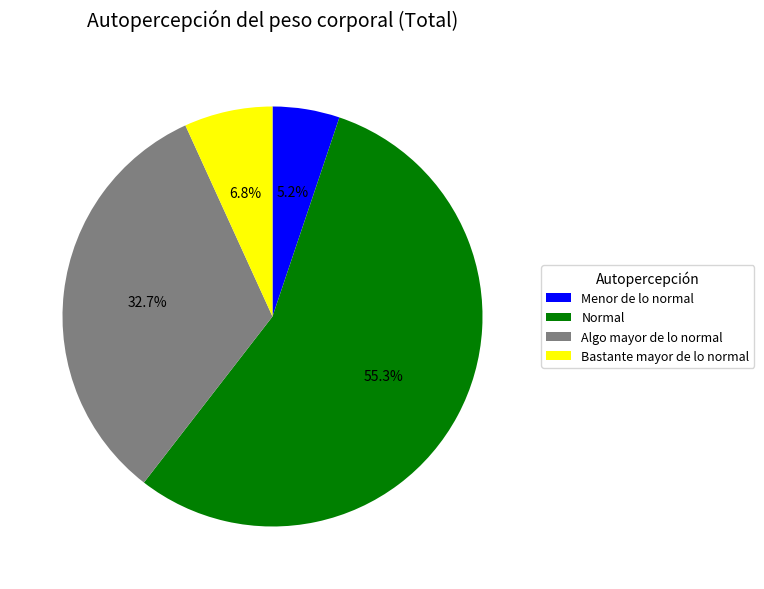

What is the smallest slice in the pie chart?

Menor de lo normal